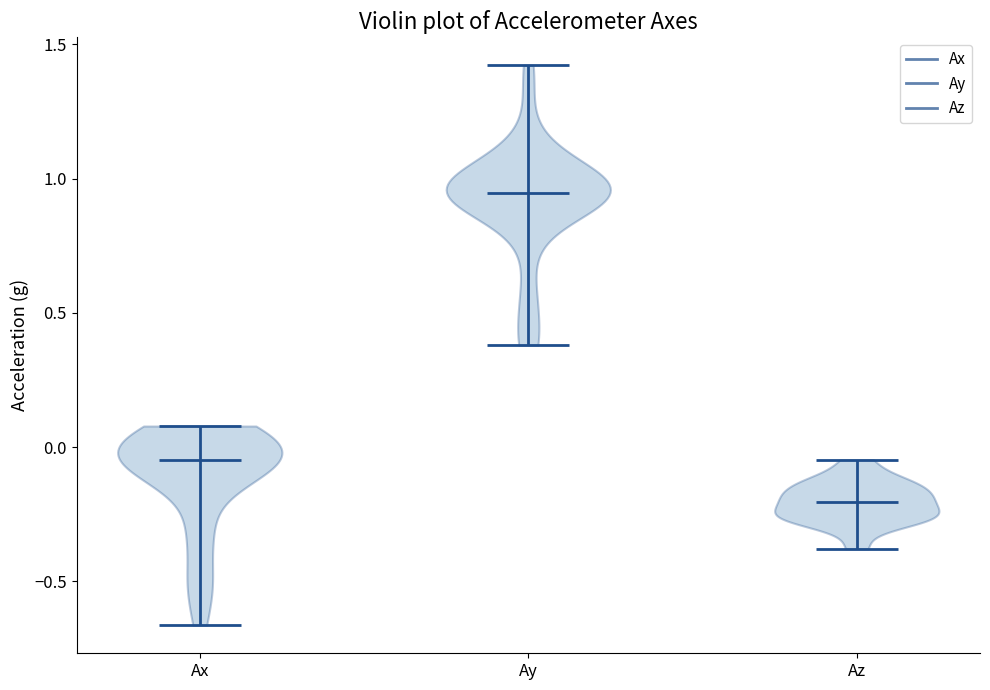

Reading left to right, read every violin against the y-axis: where its median line is, and the lowest and highest points it reaches. The values are not printed on the chart, so give them approximately, as read against the axis.

Ax: median line -0.05, lowest point -0.65, highest point 0.10
Ay: median line 0.95, lowest point 0.40, highest point 1.40
Az: median line -0.20, lowest point -0.40, highest point -0.05